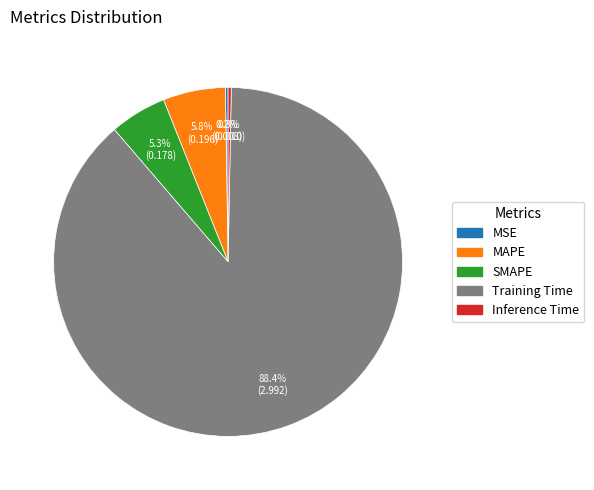

True or false: MAPE accounts for 6% of the total.

True